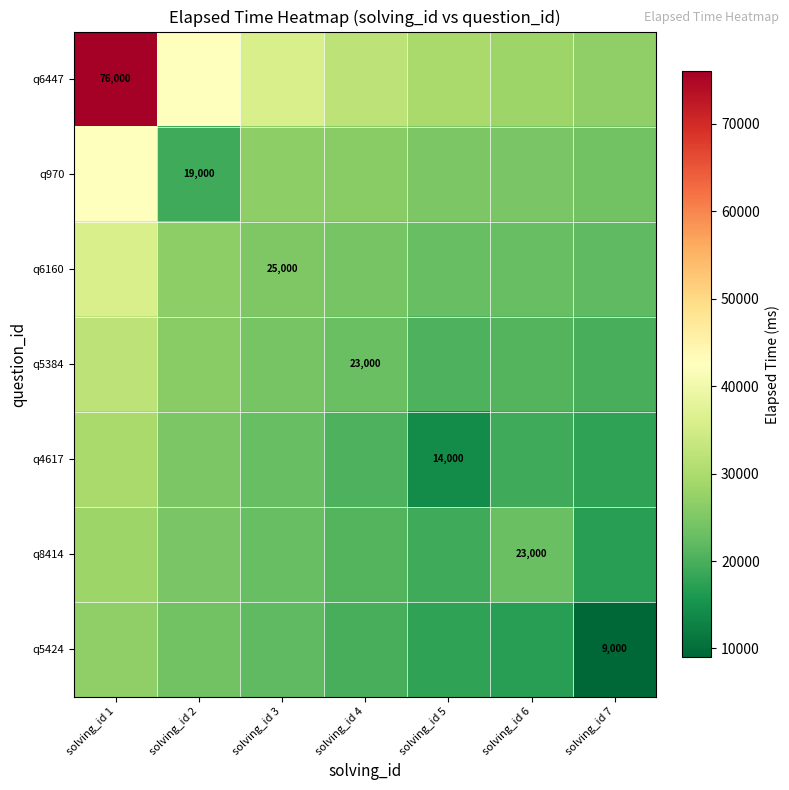

Rank the series by their maximum value, from lowest to highest.

q5424, q8414, q4617, q5384, q6160, q970, q6447